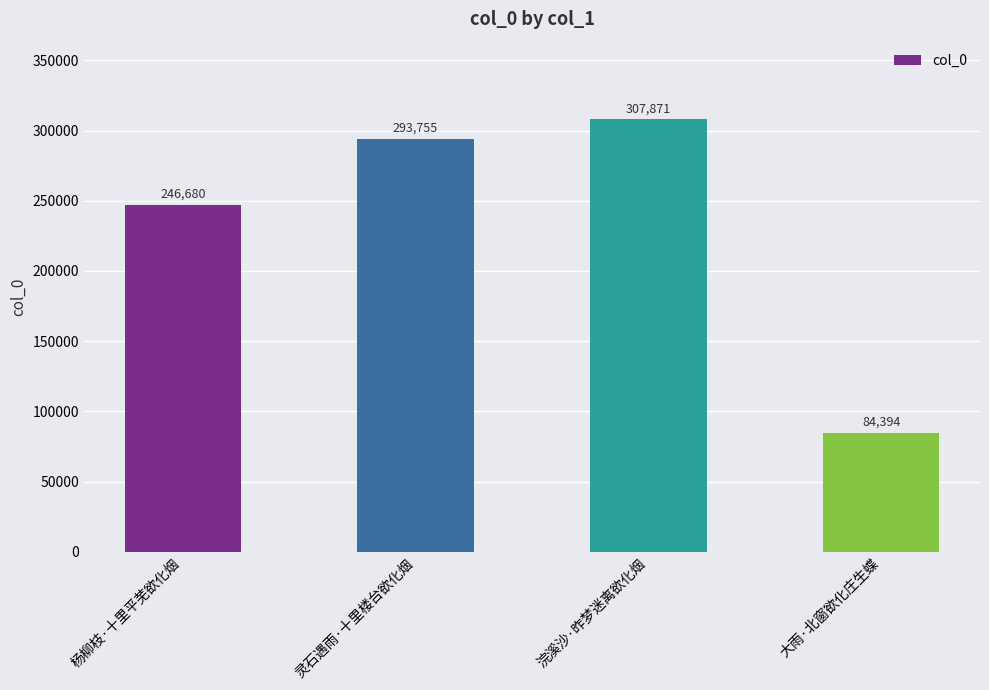

Rank the categories by value from highest to lowest.

浣溪沙·昨梦迷离欲化烟, 灵石遇雨·十里楼台欲化烟, 杨柳枝·十里平芜欲化烟, 大雨·北窗欲化庄生蝶